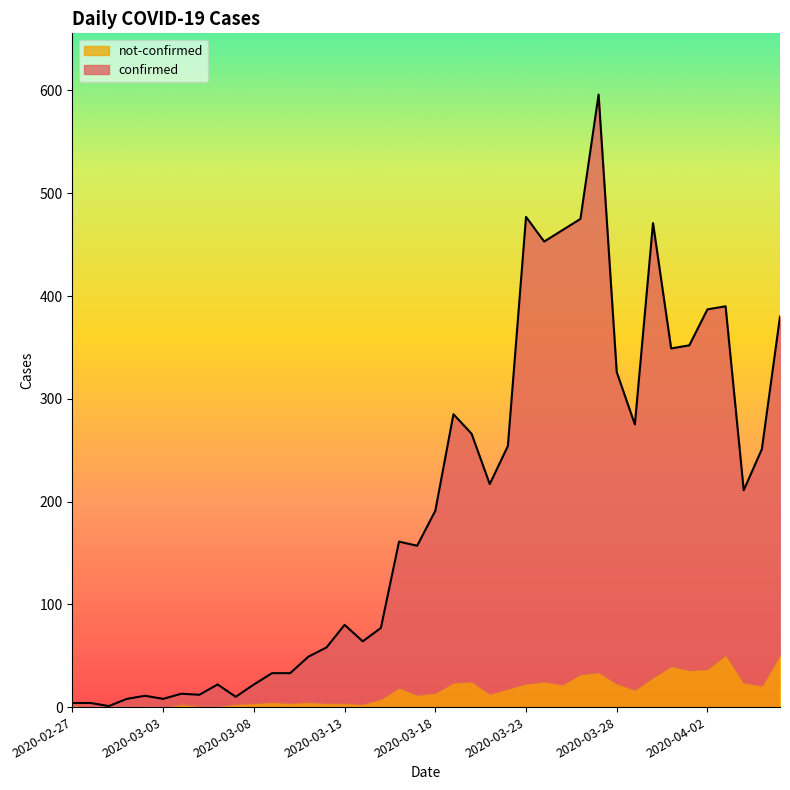

The value at 2020-03-10 is 33. True or false?

True